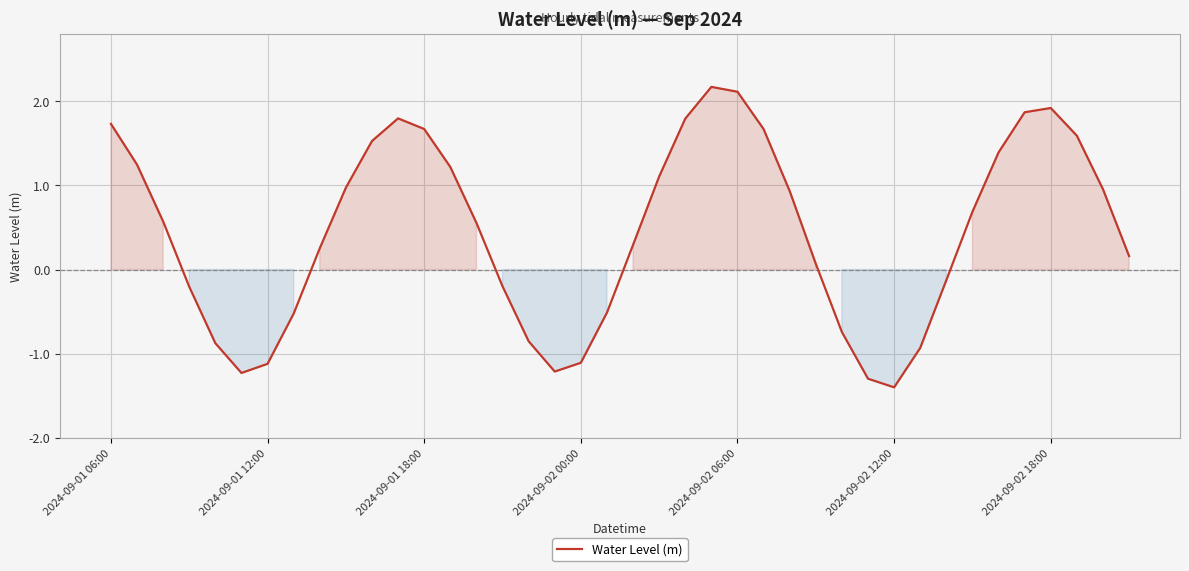

What is the difference between the maximum and minimum values?

3.6